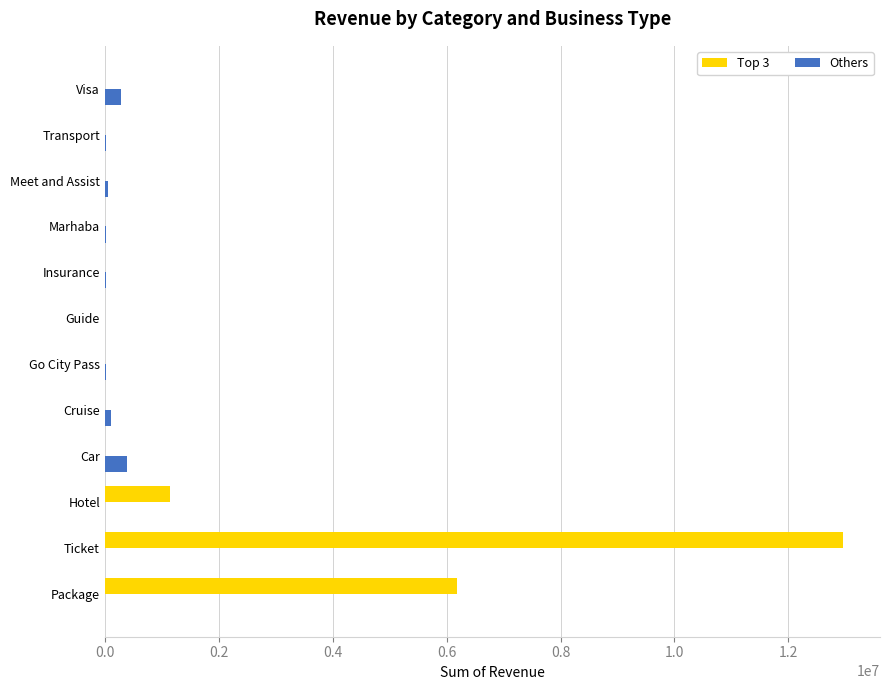

What is the greatest value displayed?

12961265.0